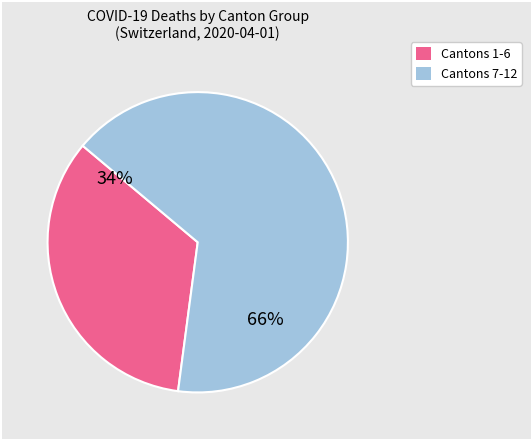

How many segments does this pie chart have?

2